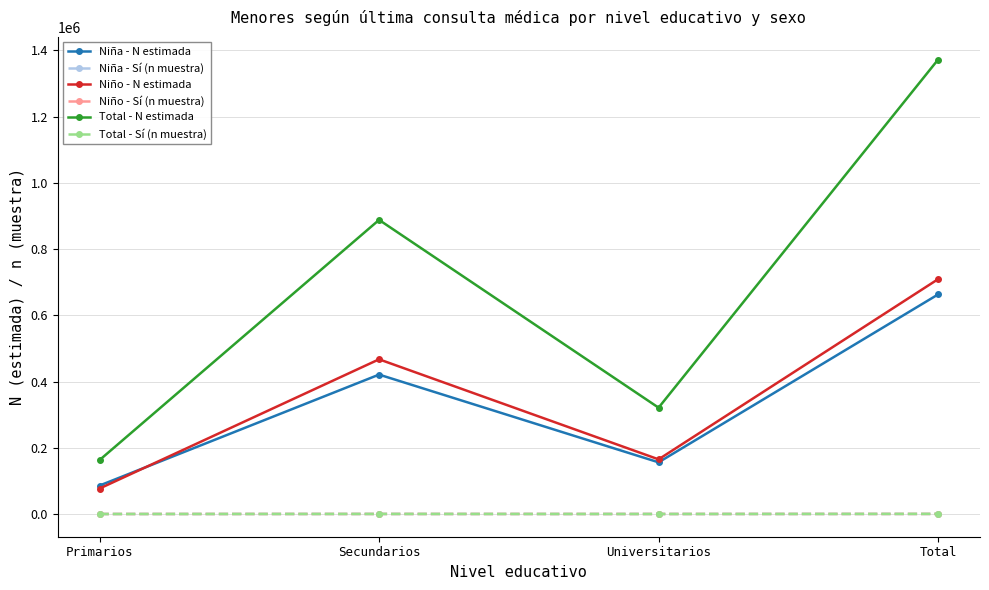

True or false: Total - N estimada has a value of 321102 at Universitarios.

True